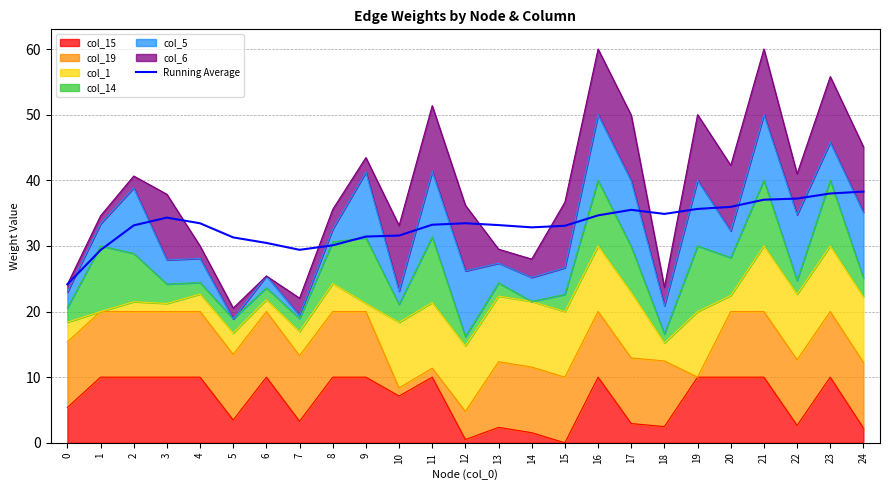

What is the difference between the second highest and minimum values?

13.8